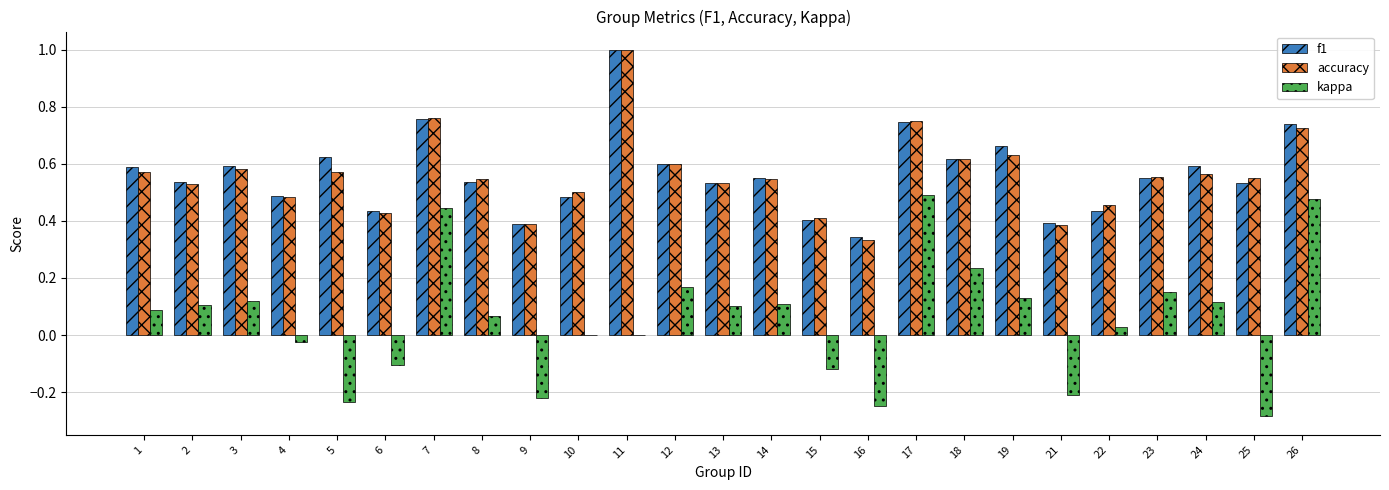

True or false: accuracy has a value of 0.6 at 12.

True